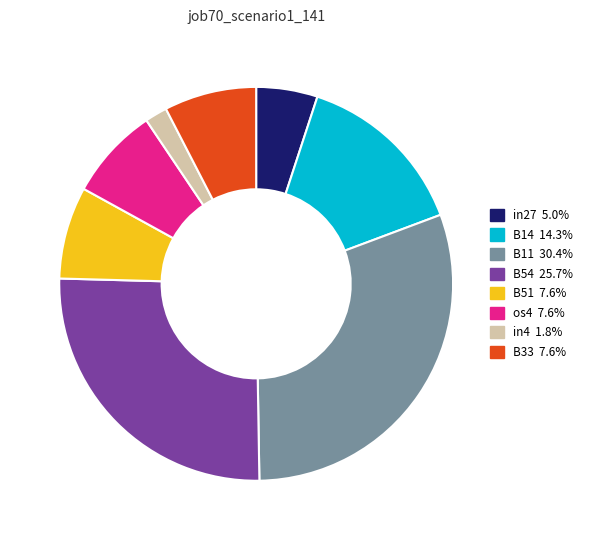

How many slices are in this pie chart?

8